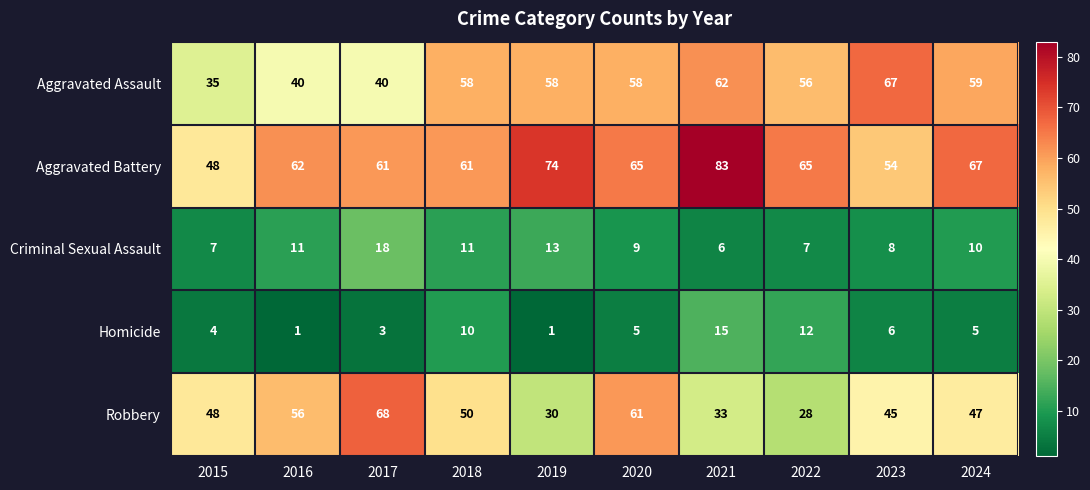

At which category does the chart reach its peak across all series?

2021